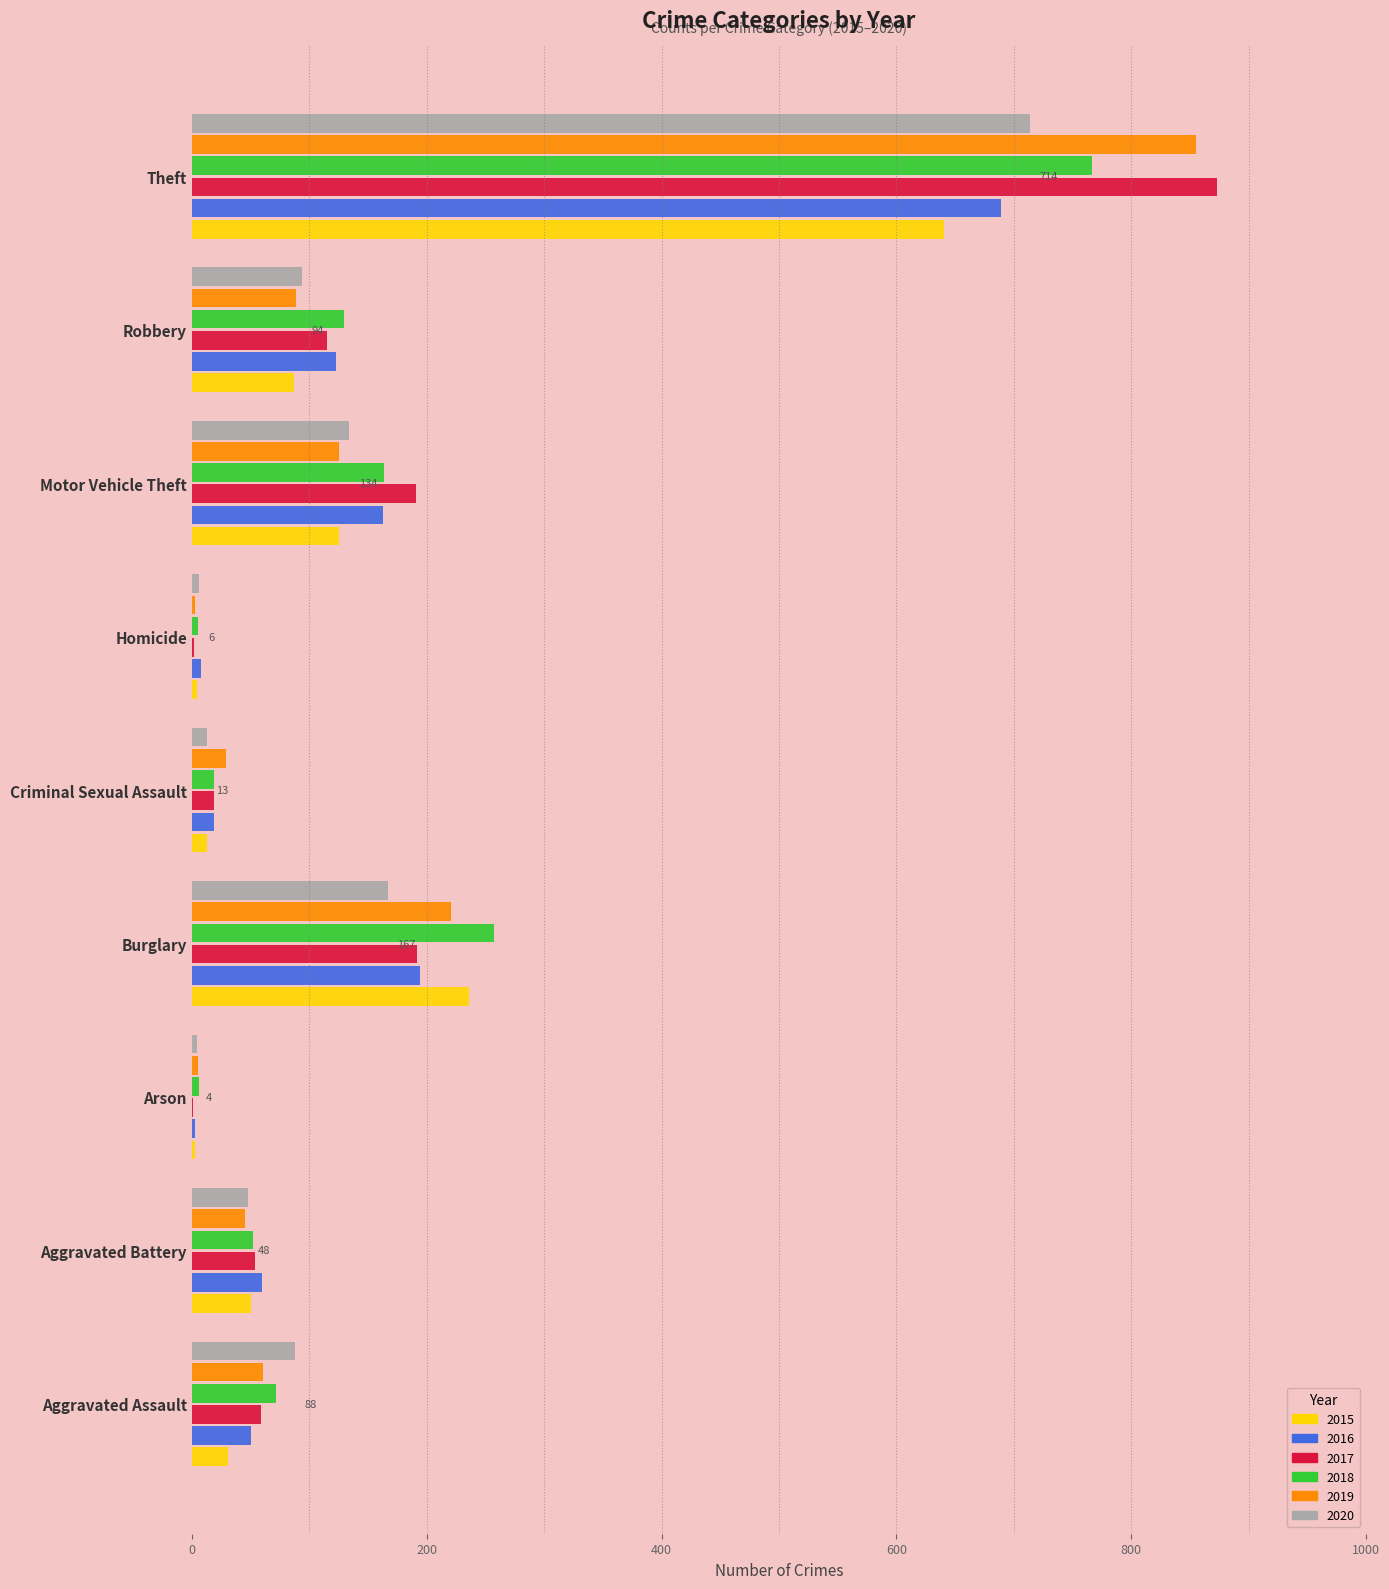

Is the value of 2018 at Motor Vehicle Theft greater than the value of 2020 at Arson?

Yes